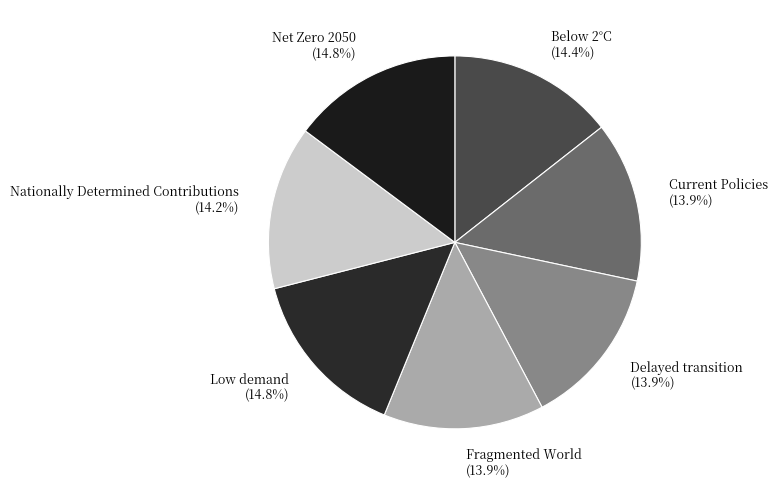

What percentage is NOT represented by Nationally Determined Contributions?

85.8%